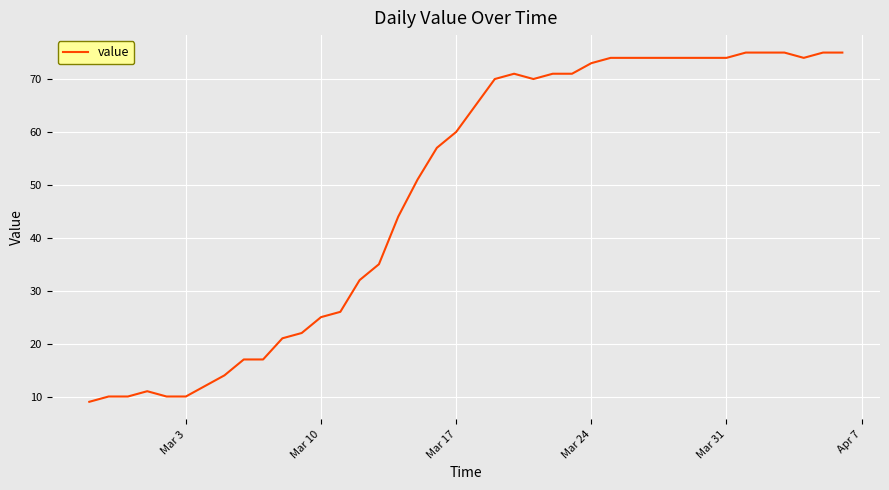

What is the difference between the maximum and minimum values?

66